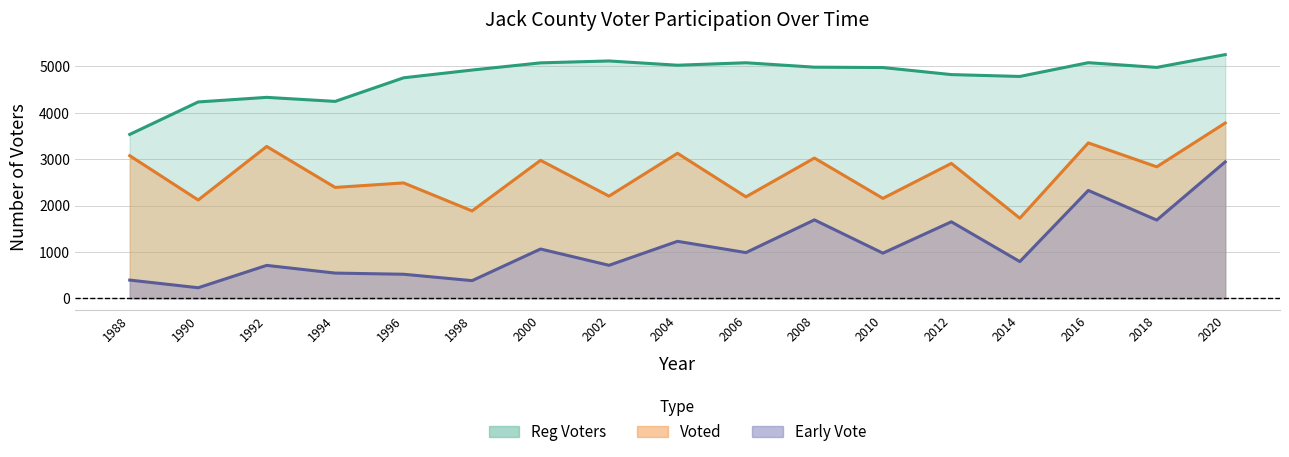

Reading left to right, transcribe all the data shown in this chart.

Reg Voters: 1988=3533	1990=4233	1992=4332	1994=4245	1996=4754	1998=4921	2000=5076	2002=5117	2004=5025	2006=5078	2008=4983	2010=4975	2012=4823	2014=4783	2016=5080	2018=4978	2020=5254
Voted: 1988=3074	1990=2119	1992=3273	1994=2390	1996=2487	1998=1883	2000=2974	2002=2202	2004=3126	2006=2187	2008=3023	2010=2154	2012=2908	2014=1726	2016=3350	2018=2834	2020=3779
Early Vote: 1988=392	1990=227	1992=709	1994=543	1996=518	1998=380	2000=1062	2002=711	2004=1228	2006=985	2008=1690	2010=973	2012=1649	2014=791	2016=2325	2018=1686	2020=2941